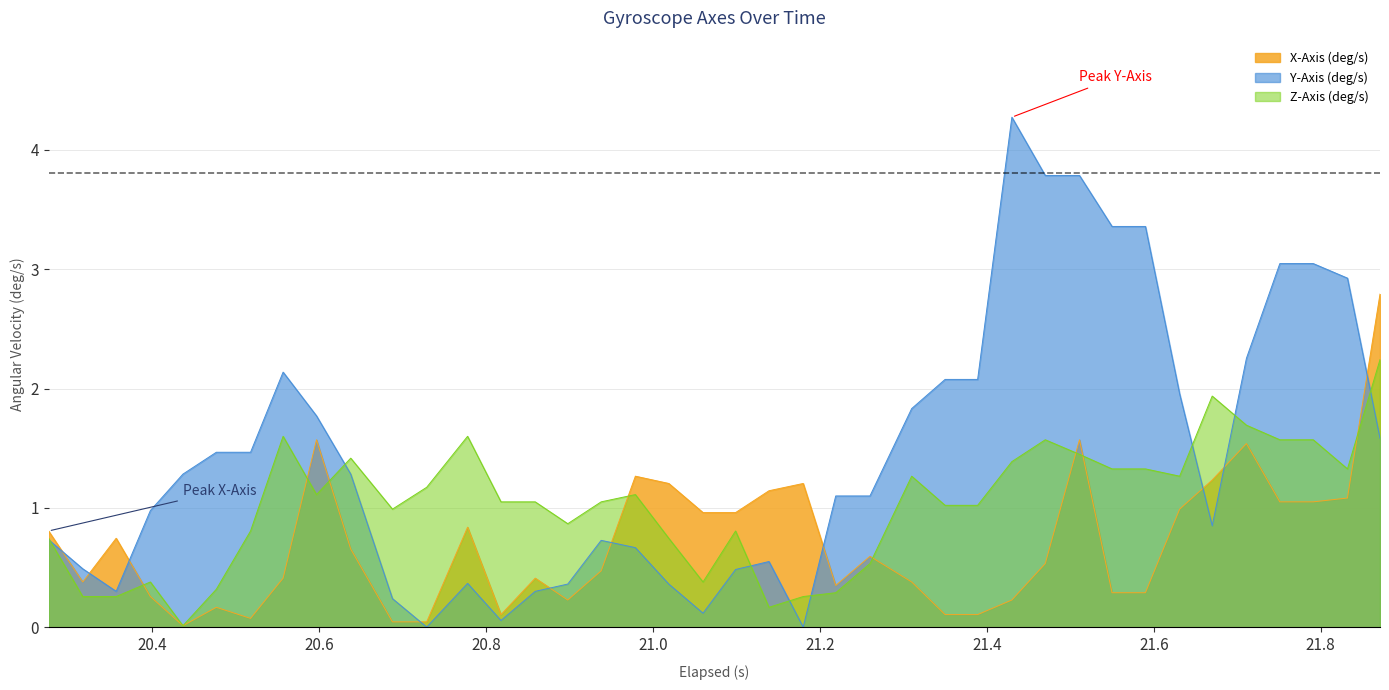

Rank the series by their average value, from highest to lowest.

Y-Axis (deg/s), Z-Axis (deg/s), X-Axis (deg/s)